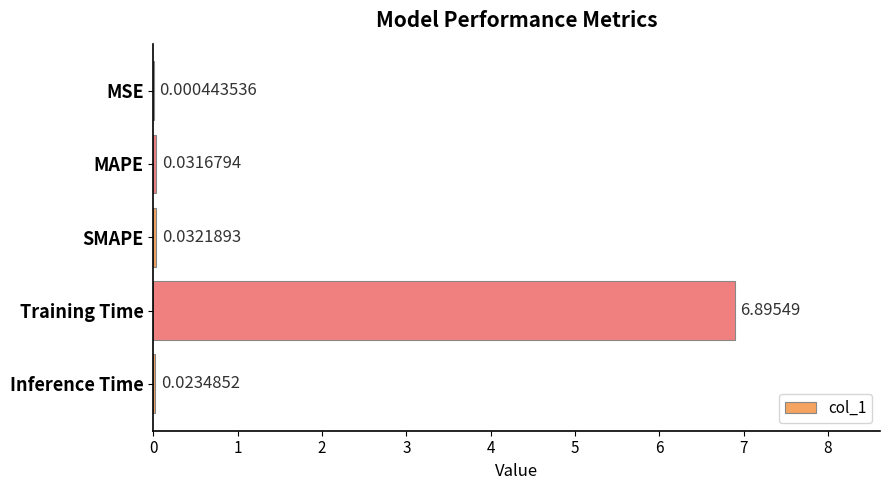

What is the greatest value displayed?

6.9